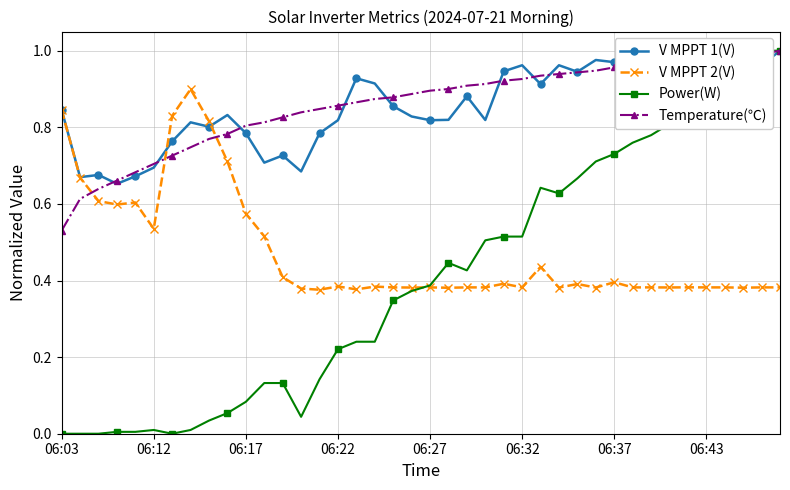

Is it true that V MPPT 1(V) equals 1.7 at 37?

False